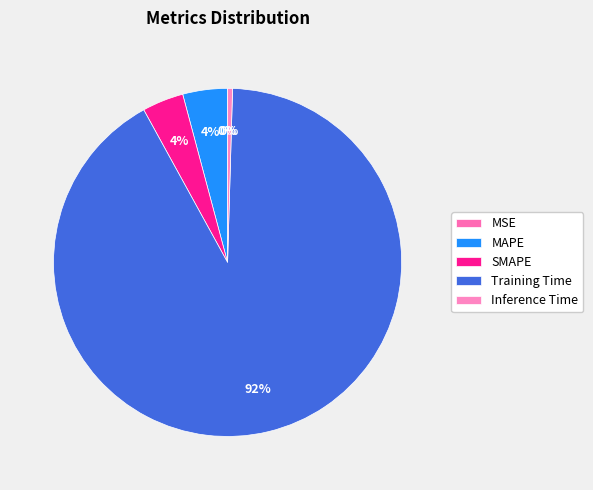

How many segments does this pie chart have?

5